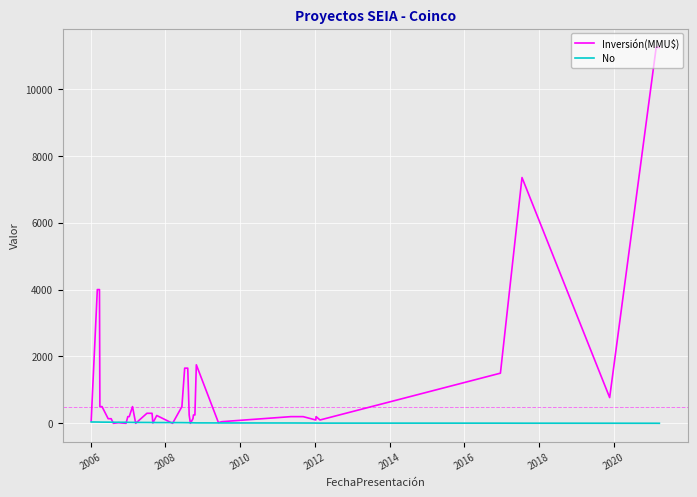

After their last crossing, which series has the higher values: No or Inversión(MMU$)?

Inversión(MMU$)